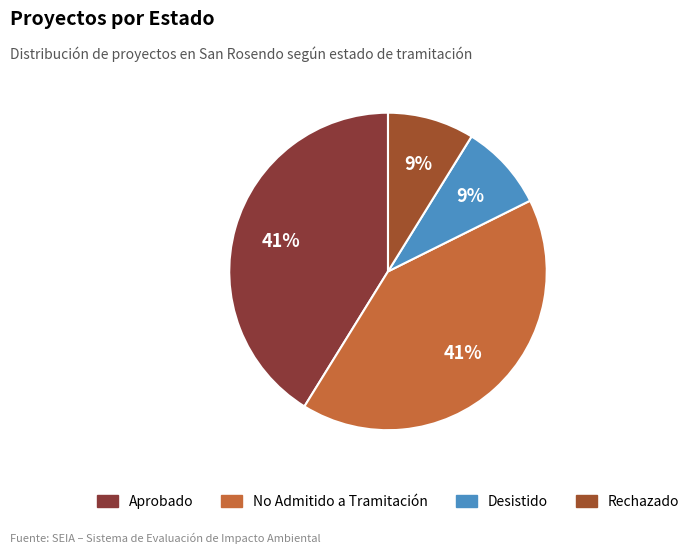

To the nearest percent, what is the difference between the largest and smallest slice percentages?

32%